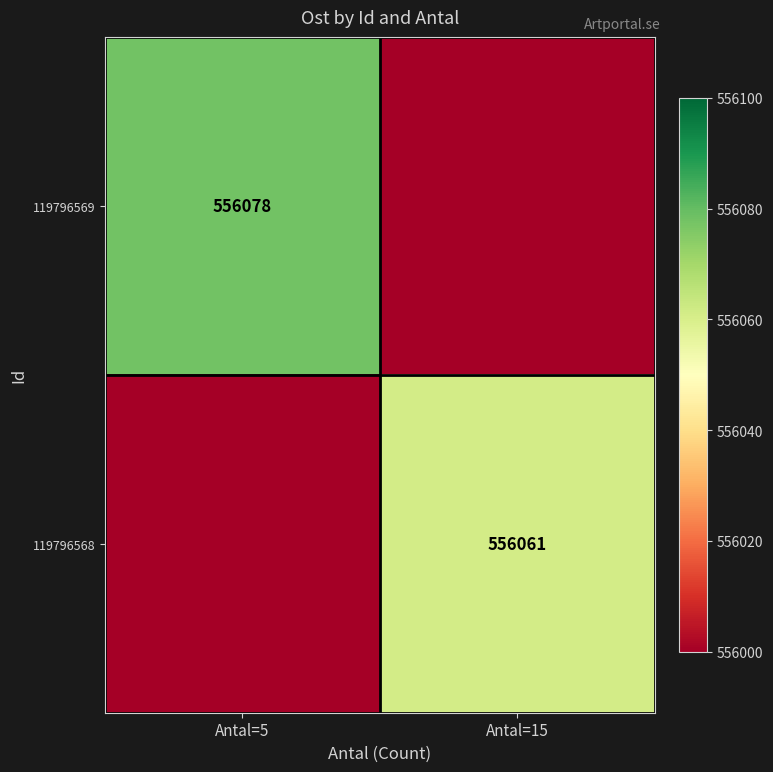

The 119796568 series shows 556061 at Antal=15. True or false?

True